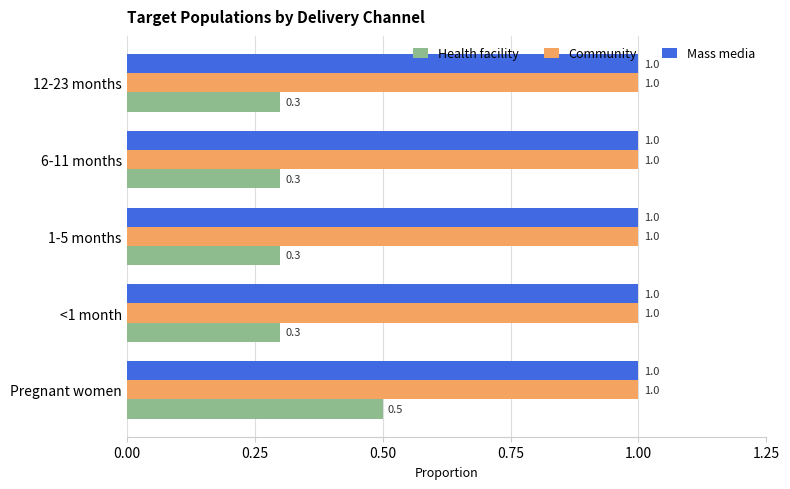

Read the Health facility value at Pregnant women.

0.5